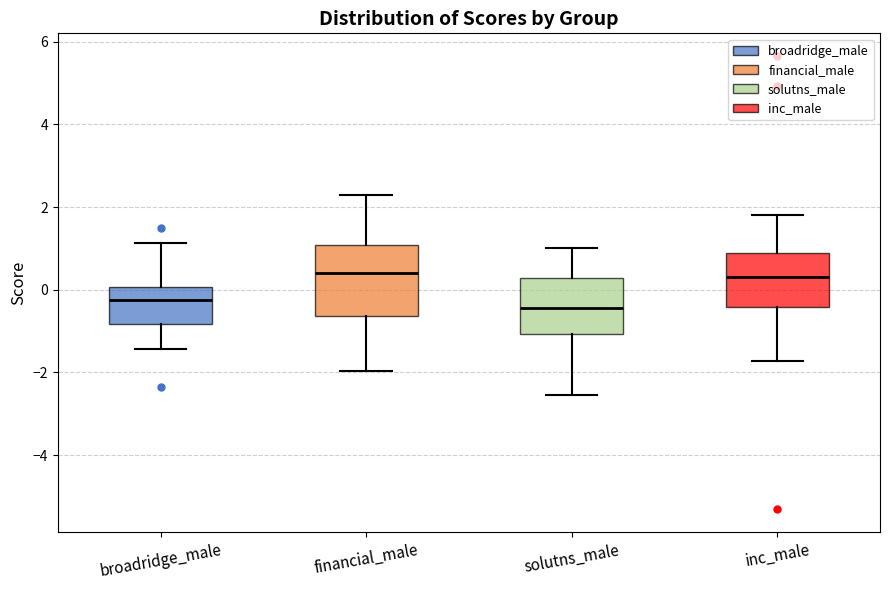

Where does the lower whisker of the box for inc_male end on the y-axis? The values are not printed on the chart, so give them approximately, as read against the axis.

-1.8